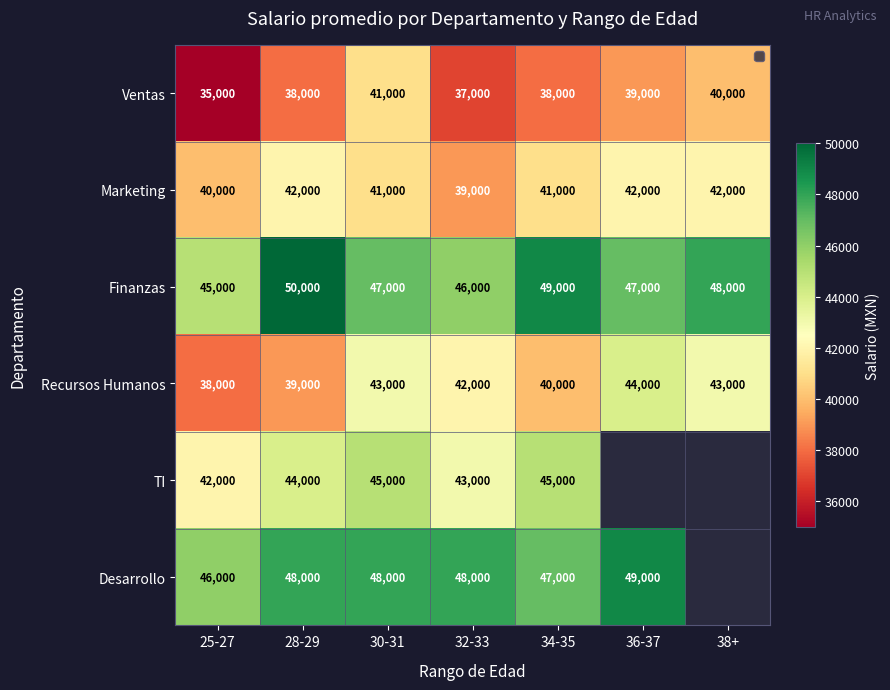

What is the spread (max minus min) of values at 28-29?

12000